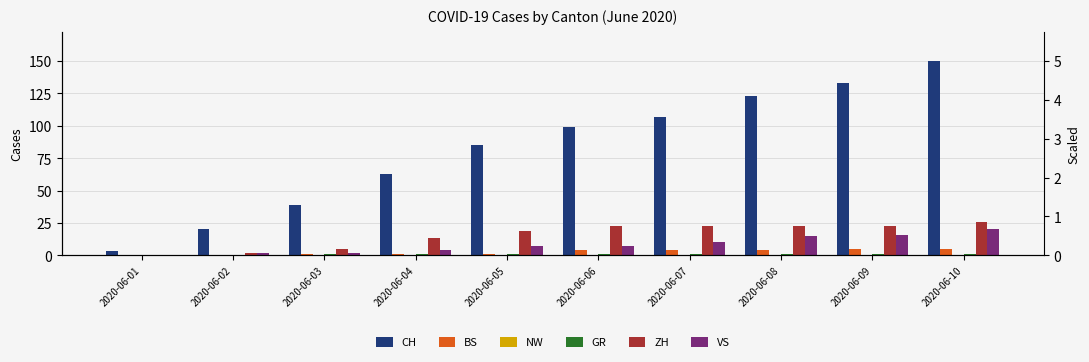

Reading left to right, list all the values displayed in this chart.

CH: 2020-06-01=3	2020-06-02=20	2020-06-03=39	2020-06-04=63	2020-06-05=85	2020-06-06=99	2020-06-07=107	2020-06-08=123	2020-06-09=133	2020-06-10=150
BS: 2020-06-01=0	2020-06-02=0	2020-06-03=1	2020-06-04=1	2020-06-05=1	2020-06-06=4	2020-06-07=4	2020-06-08=4	2020-06-09=5	2020-06-10=5
NW: 2020-06-01=0	2020-06-02=0	2020-06-03=0	2020-06-04=0	2020-06-05=0	2020-06-06=0	2020-06-07=0	2020-06-08=0	2020-06-09=0	2020-06-10=0
GR: 2020-06-01=0	2020-06-02=0	2020-06-03=1	2020-06-04=1	2020-06-05=1	2020-06-06=1	2020-06-07=1	2020-06-08=1	2020-06-09=1	2020-06-10=1
ZH: 2020-06-01=0	2020-06-02=2	2020-06-03=5	2020-06-04=13	2020-06-05=19	2020-06-06=23	2020-06-07=23	2020-06-08=23	2020-06-09=23	2020-06-10=26
VS: 2020-06-01=0	2020-06-02=2	2020-06-03=2	2020-06-04=4	2020-06-05=7	2020-06-06=7	2020-06-07=10	2020-06-08=15	2020-06-09=16	2020-06-10=20